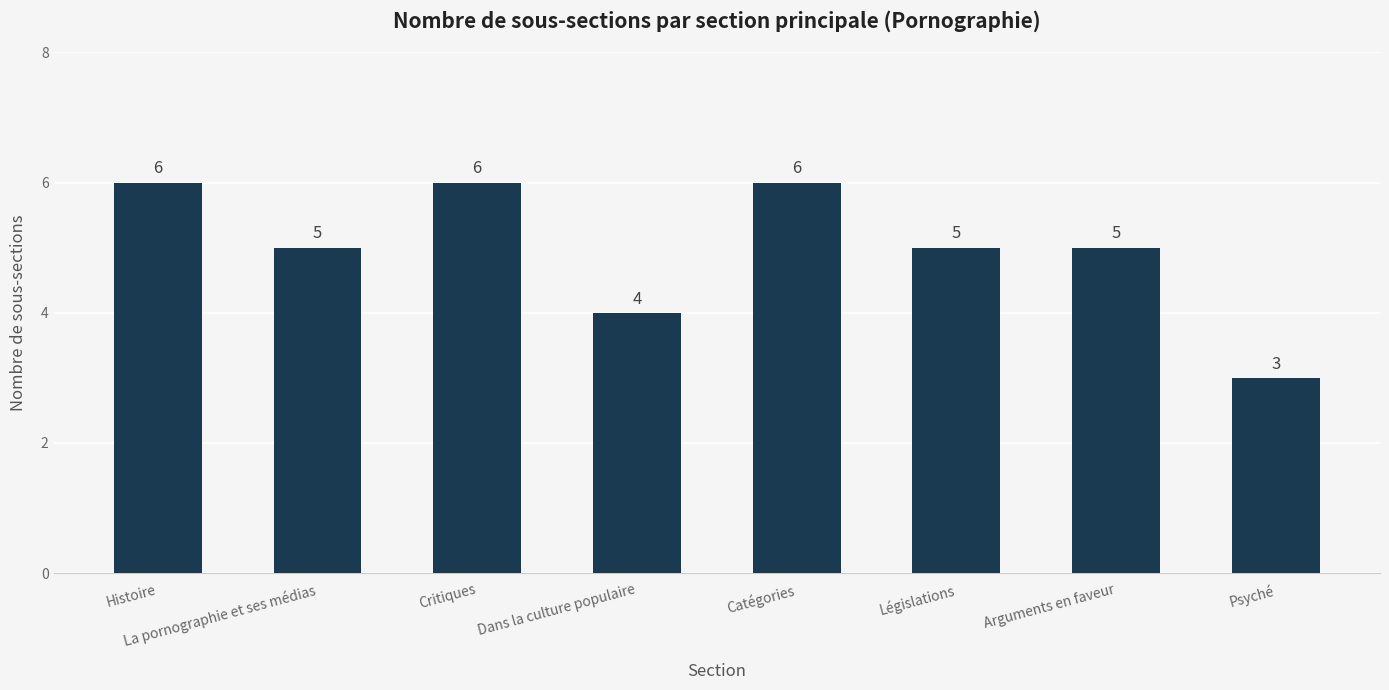

Which has a higher value, Catégories or Législations?

Catégories